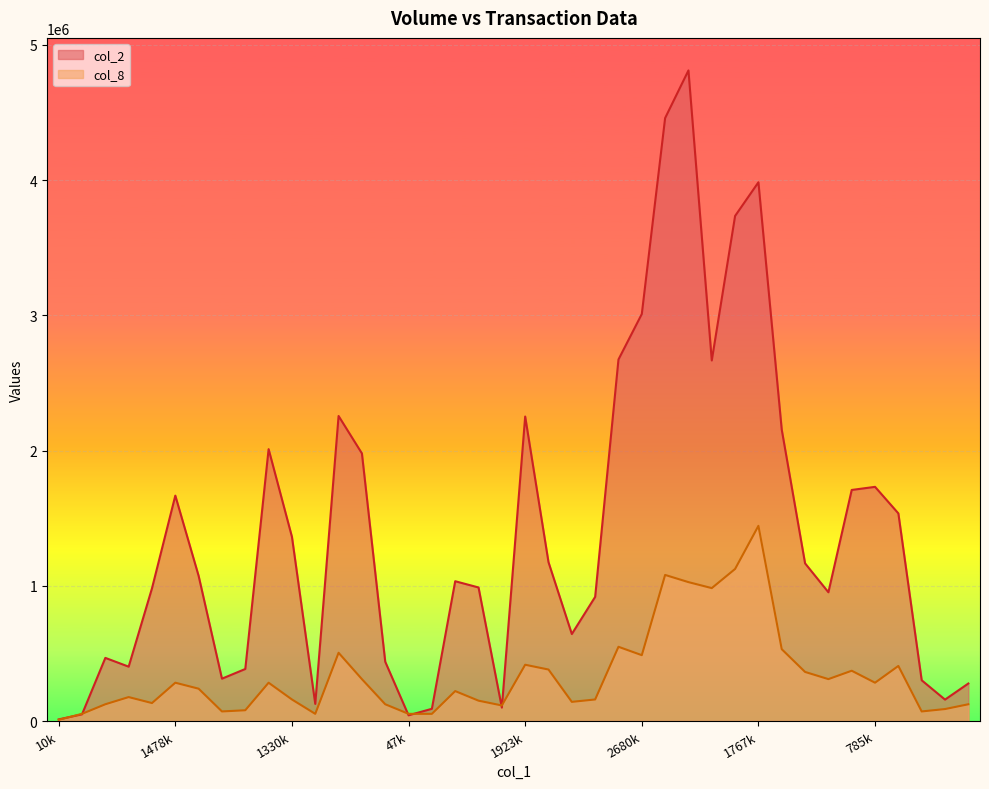

How many lines are shown in the chart?

2